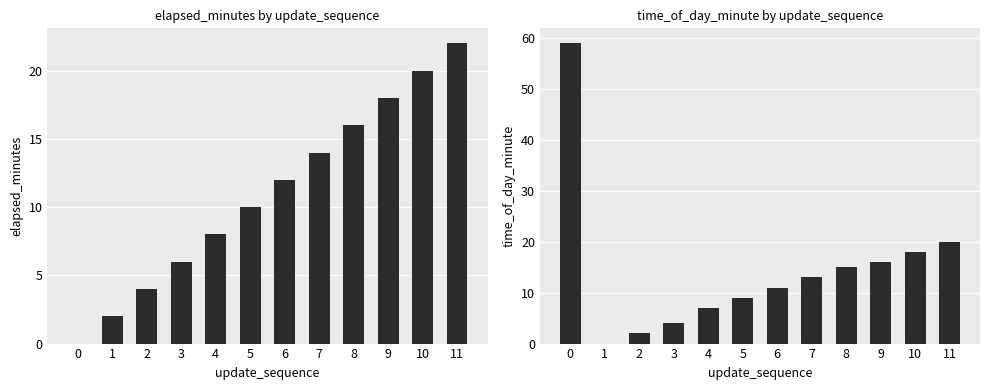

What is the spread (max minus min) of values at 10?

2